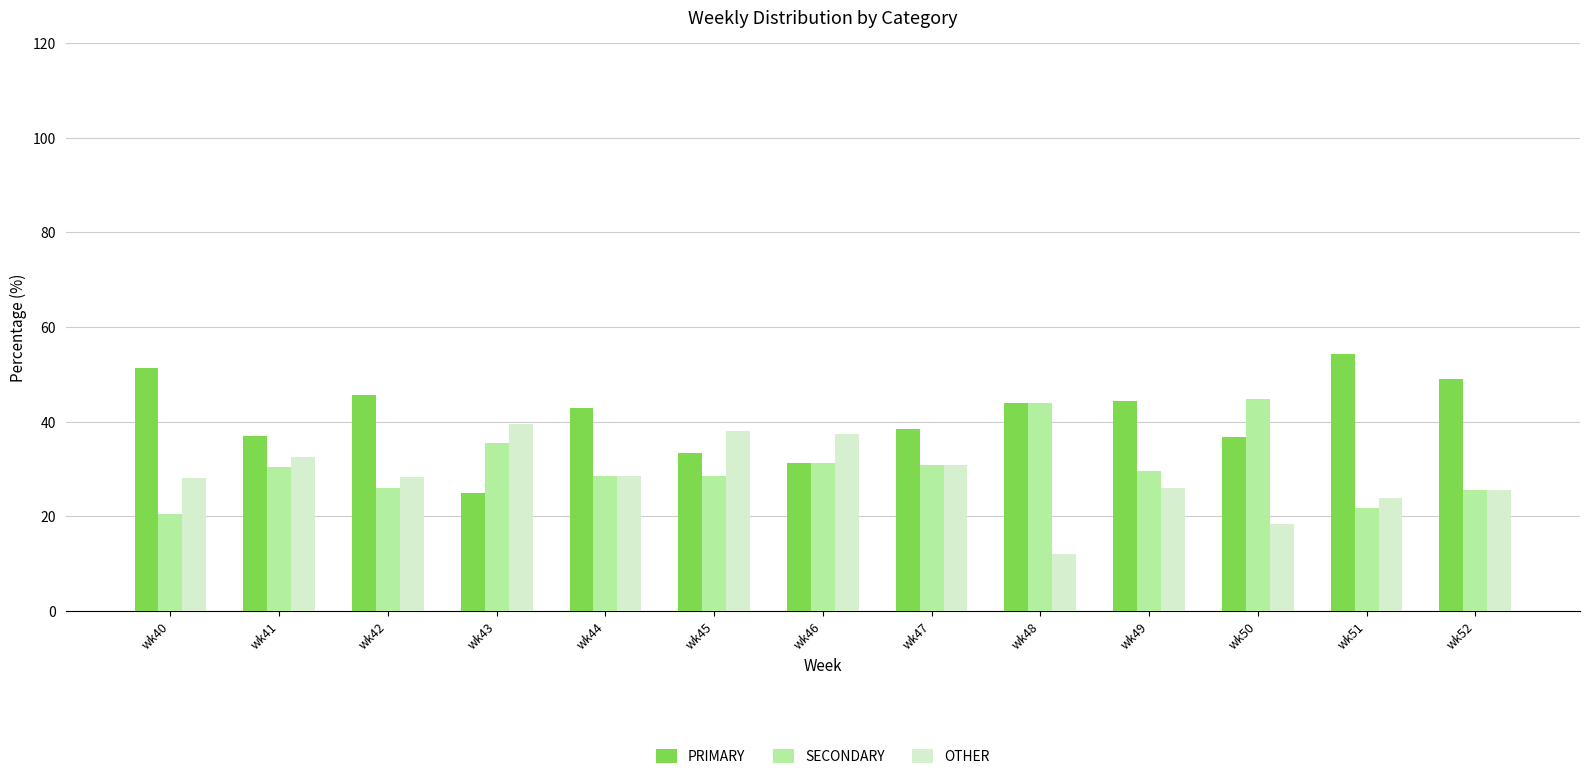

What is the sum of the PRIMARY values at wk48 and wk43?

69.0